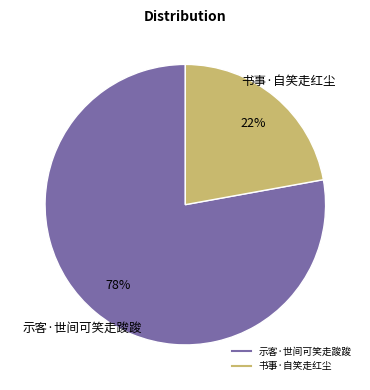

Count the number of slices in the pie.

2